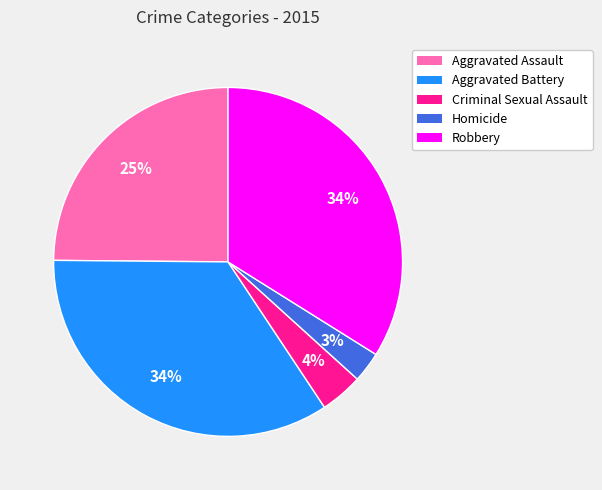

The Robbery slice represents 24% of the pie. True or false?

False